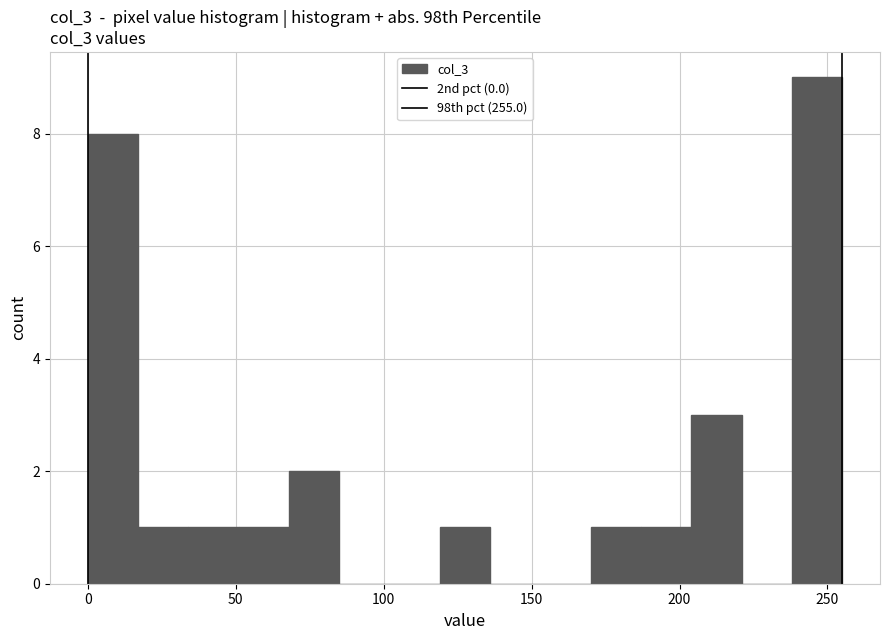

Read against the x-axis, roughly where is the centre of the tallest bar?

245